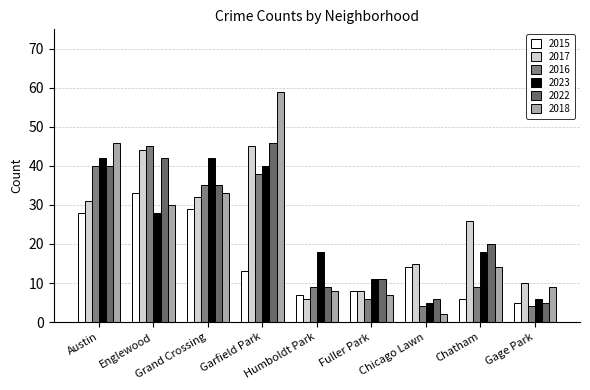

Which has a higher value, Garfield Park or Grand Crossing?

Grand Crossing